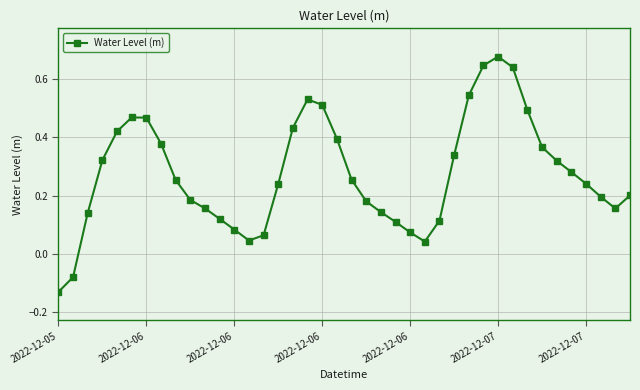

What is the difference between the maximum and minimum values?

0.8